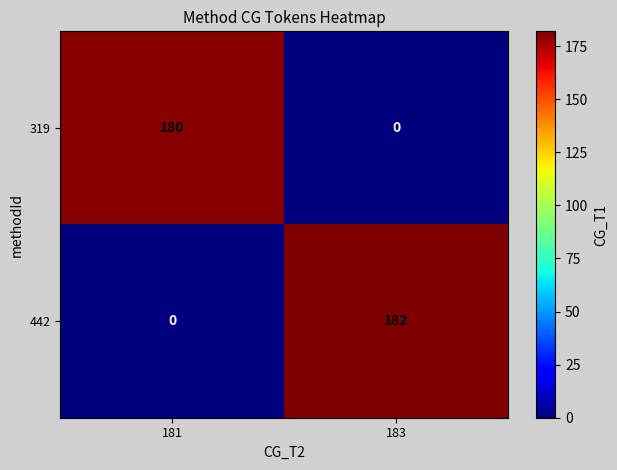

True or false: 319 has a value of 311 at 181.

False